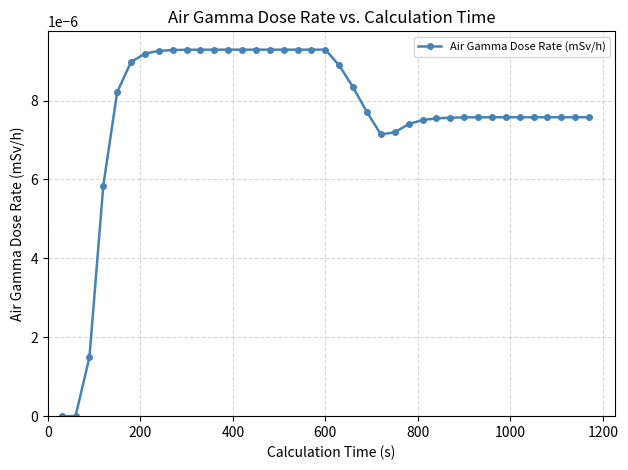

Does the chart have visible grid lines?

Yes